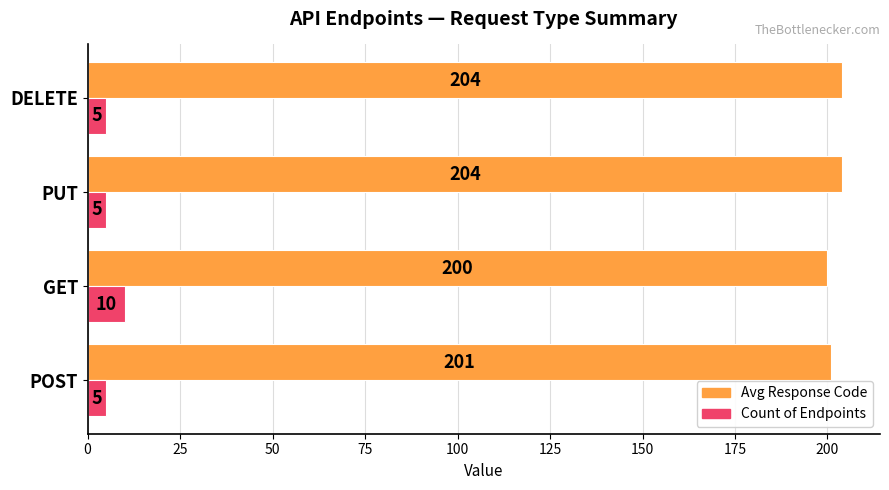

What is the difference between the highest and lowest values at PUT?

199